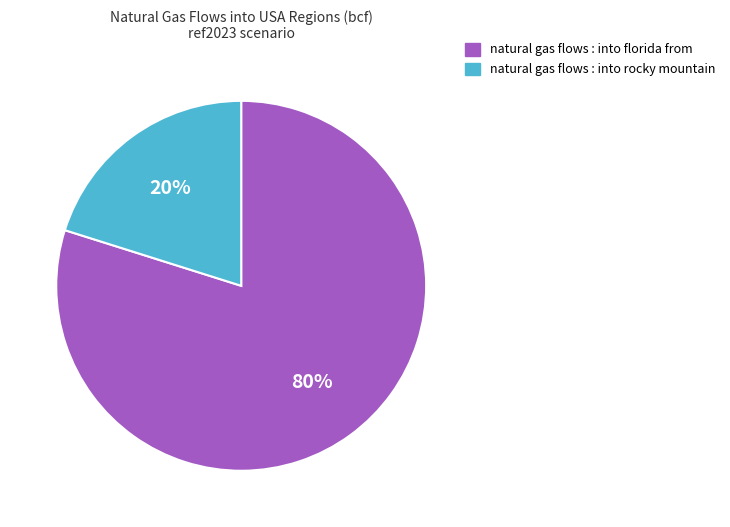

Rank the categories by value from highest to lowest.

natural gas flows : into florida from, natural gas flows : into rocky mountain